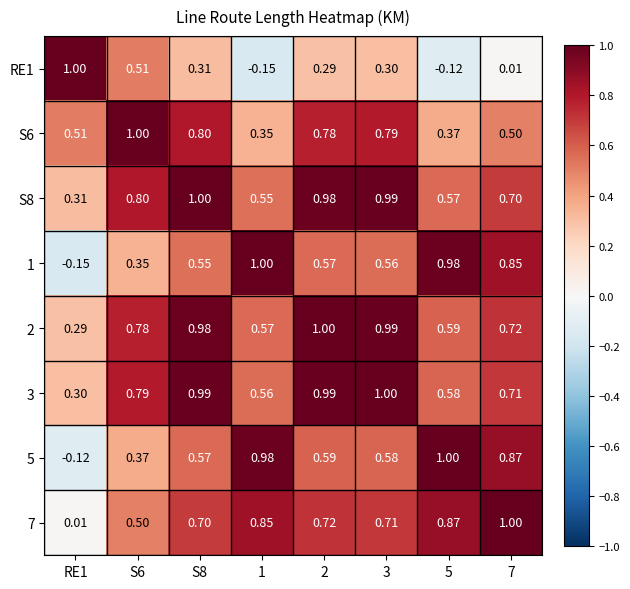

Is the value of S6 at S8 greater than the value of 1 at S8?

Yes